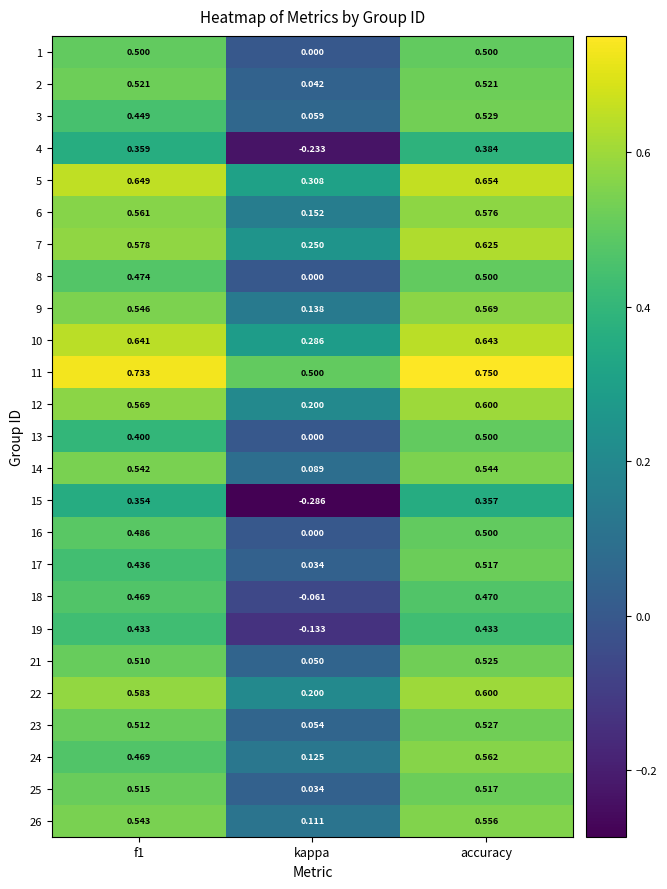

Is the value of 25 at f1 greater than the value of 23 at kappa?

Yes